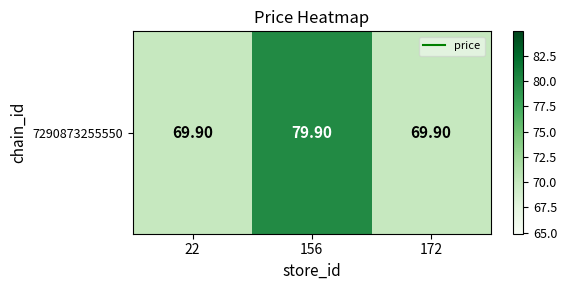

Reading right to left, what are all the values shown in this chart?

172=69.9	156=79.9	22=69.9